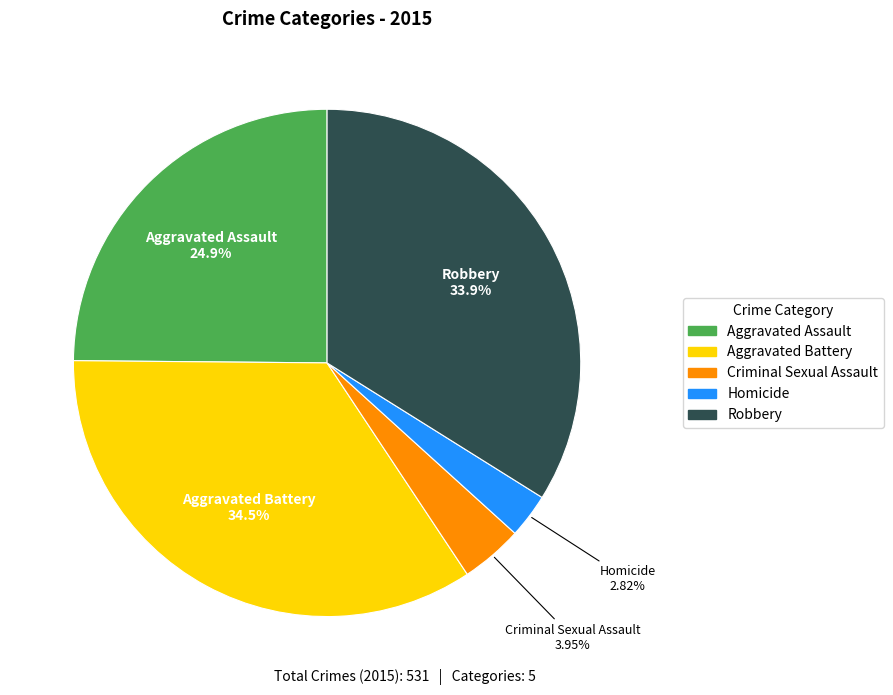

What percentage do Criminal Sexual Assault and Robbery together represent?

37.9%